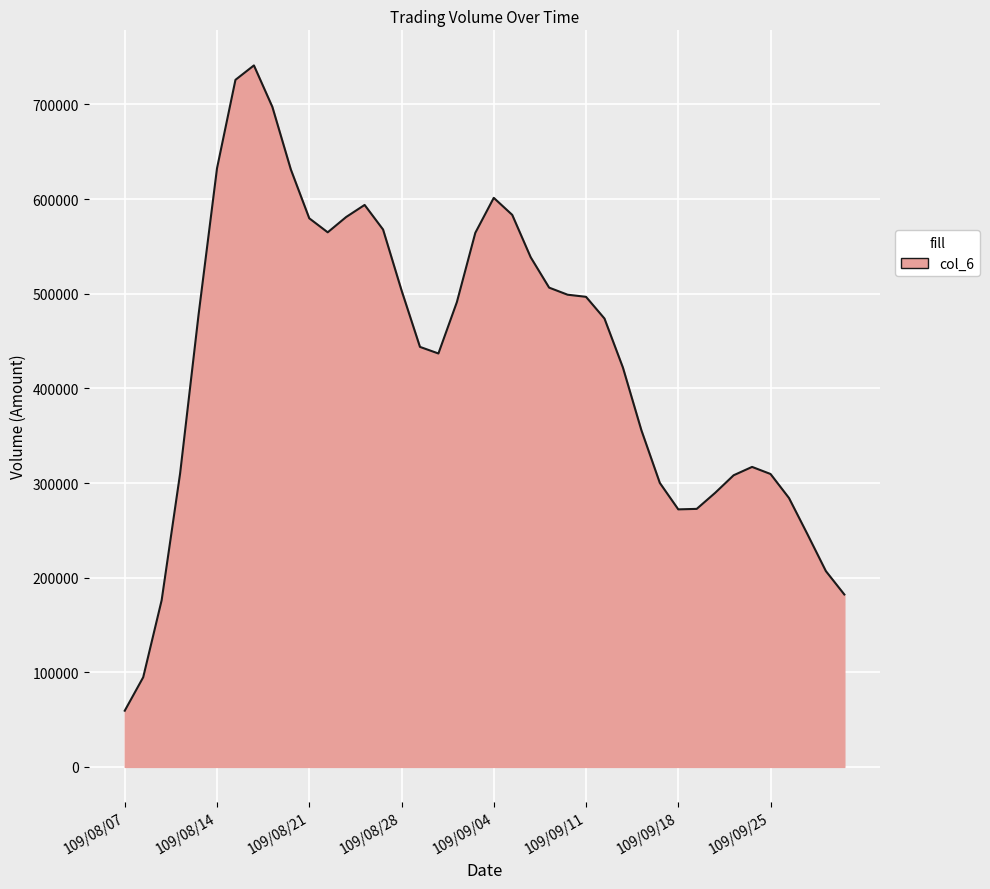

What is the difference between the maximum and minimum values?

681889.6